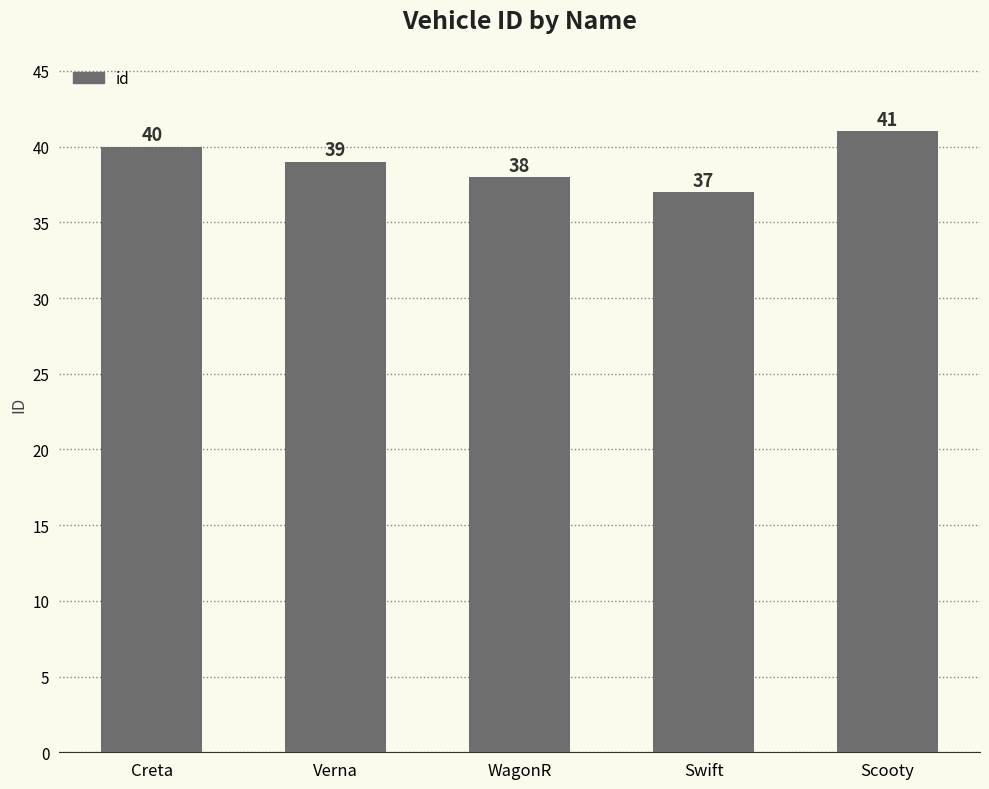

What is the value of the 2nd bar from the left?

39